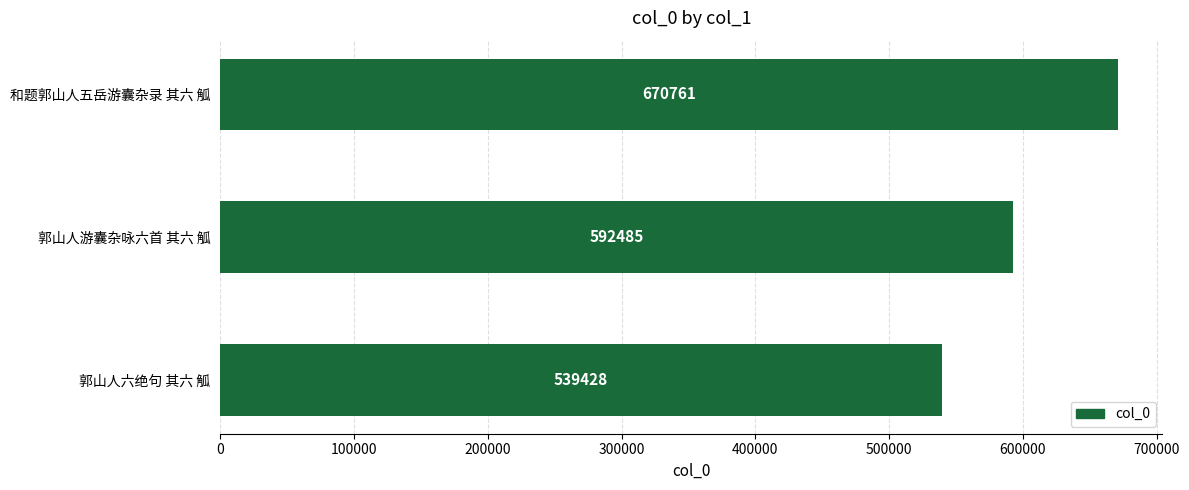

Are the bars horizontal?

Yes